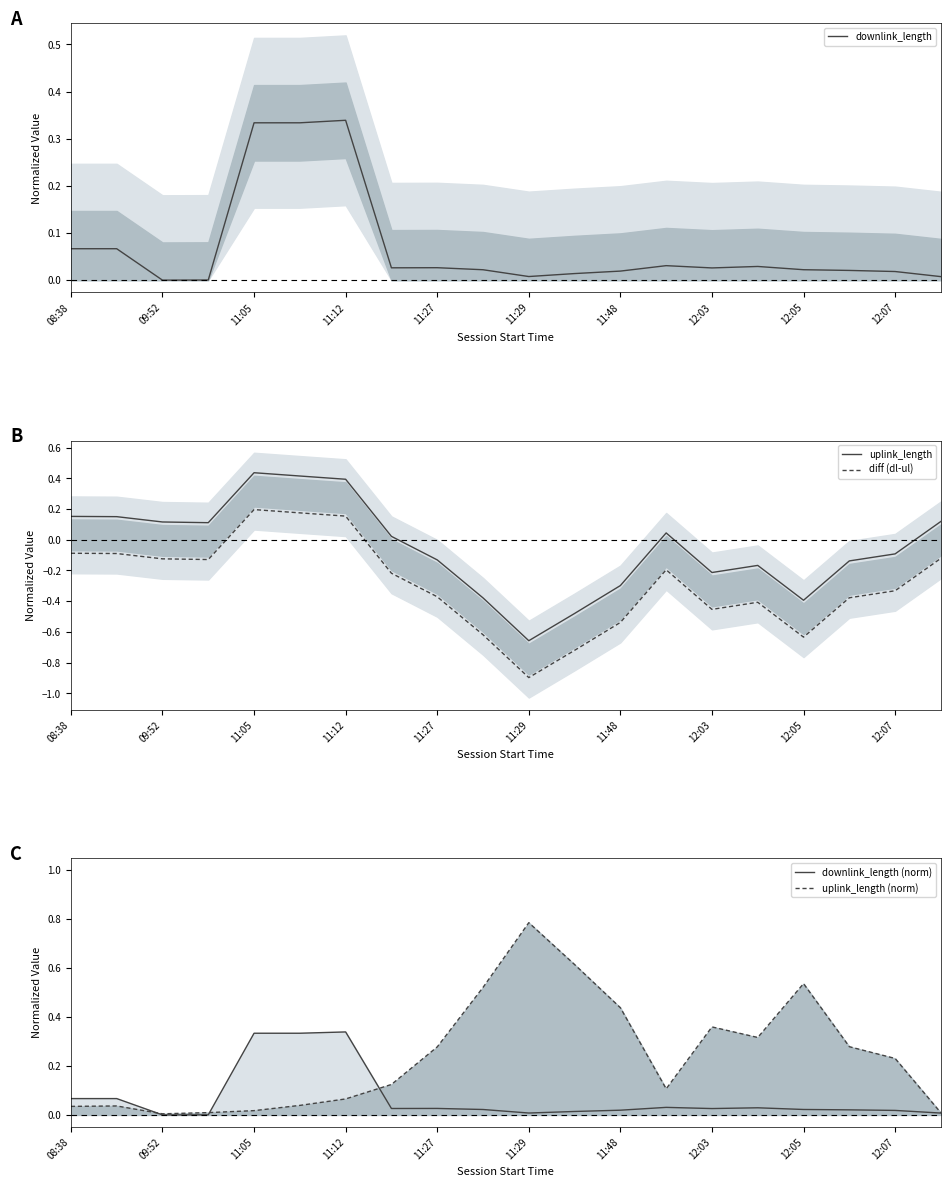

True or false: uplink_length (norm) and diff (dl-ul) intersect in this chart.

True